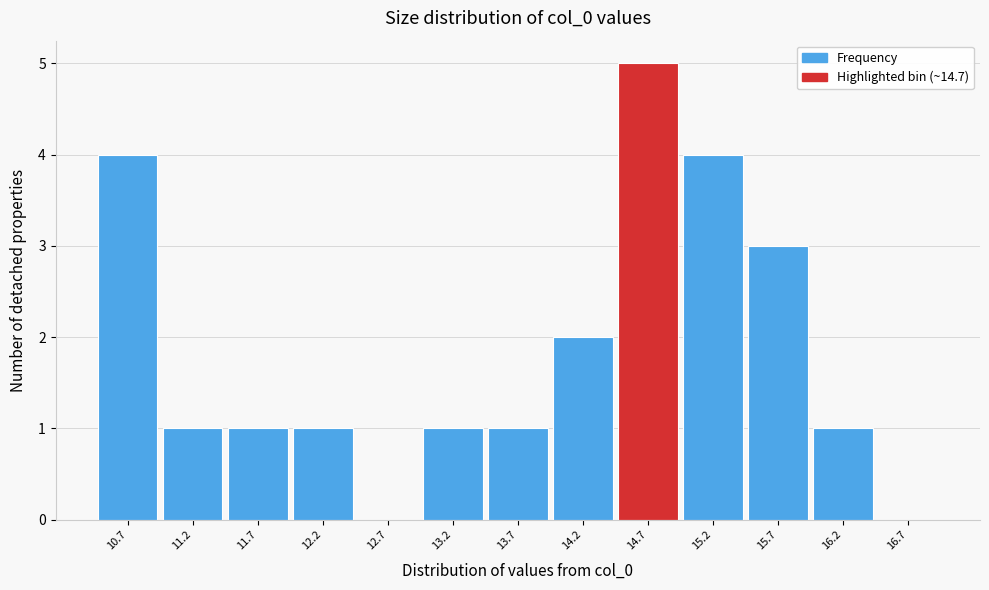

Reading left to right, list all the values displayed in this chart.

10.7=4	11.2=1	11.7=1	12.2=1	12.7=0	13.2=1	13.7=1	14.2=2	14.7=5	15.2=4	15.7=3	16.2=1	16.7=0